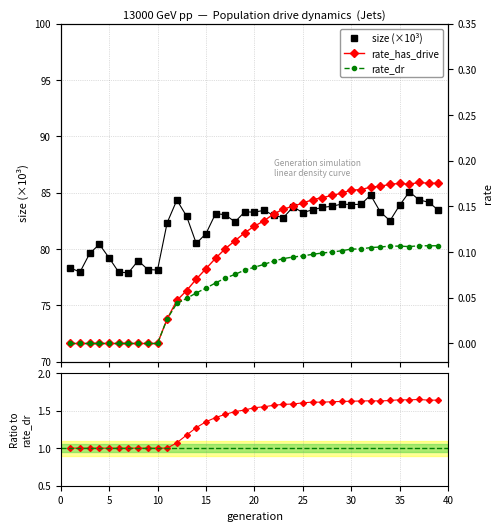

Which series has the widest spread of values?

size